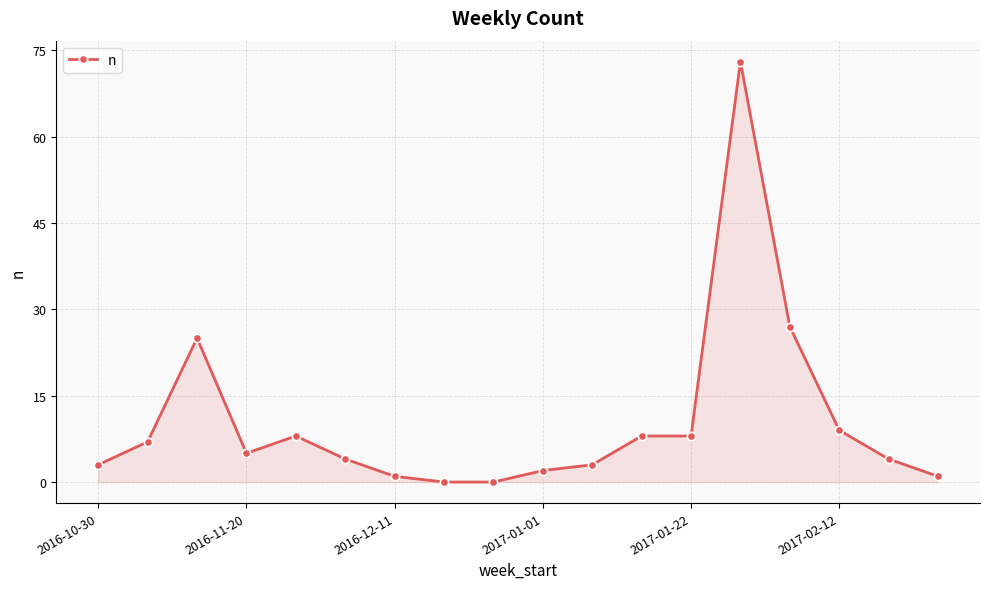

What is the maximum value shown in the chart?

73